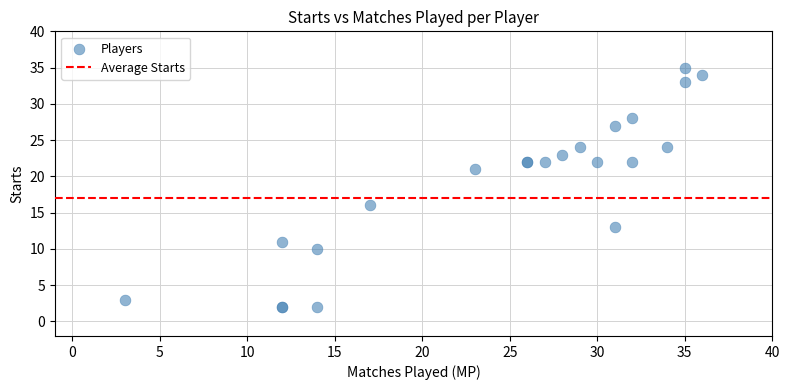

What Y value in the scatter plot is closest to 18?

16